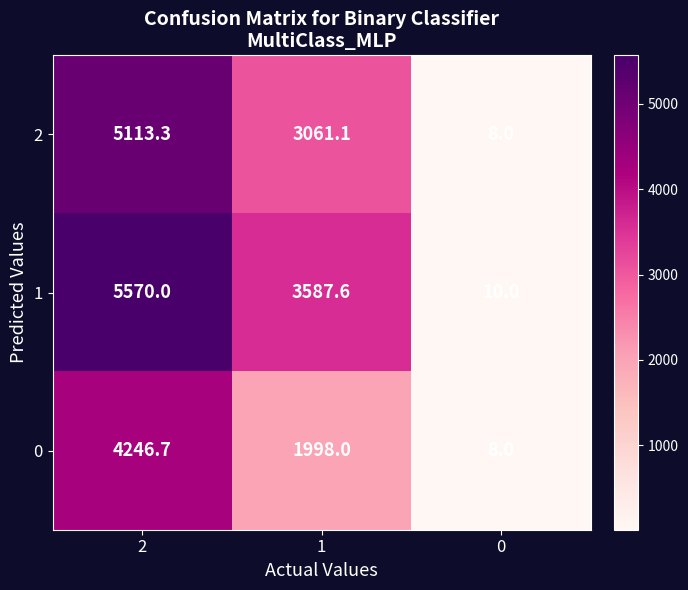

Rank the series by their maximum value, from lowest to highest.

0, 2, 1